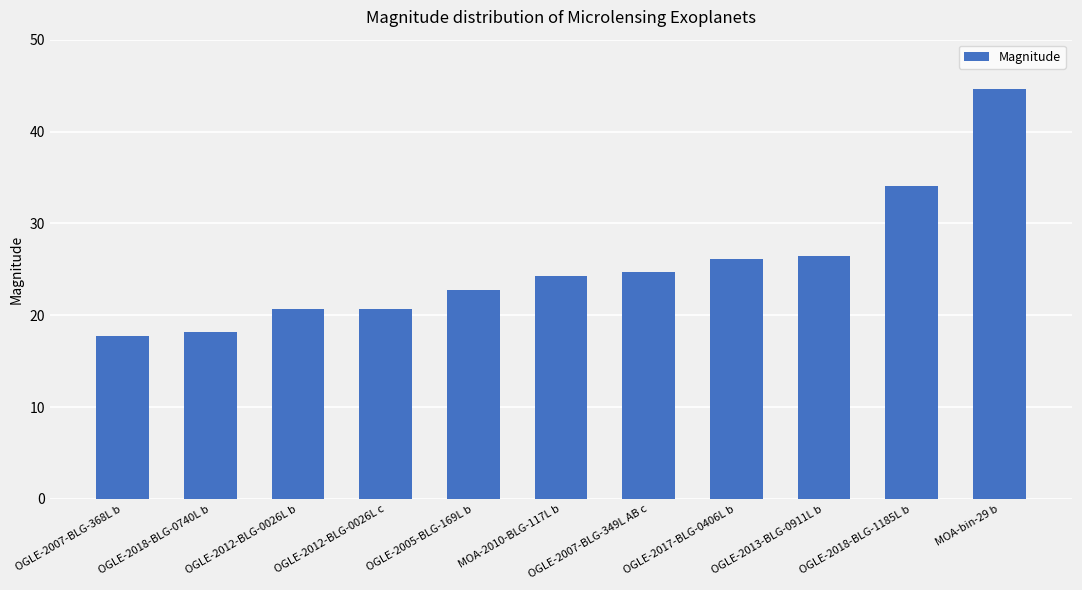

Reading left to right, extract all data points from this chart.

17.7	18.2	20.7	20.7	22.8	24.3	24.7	26.1	26.4	34.1	44.6